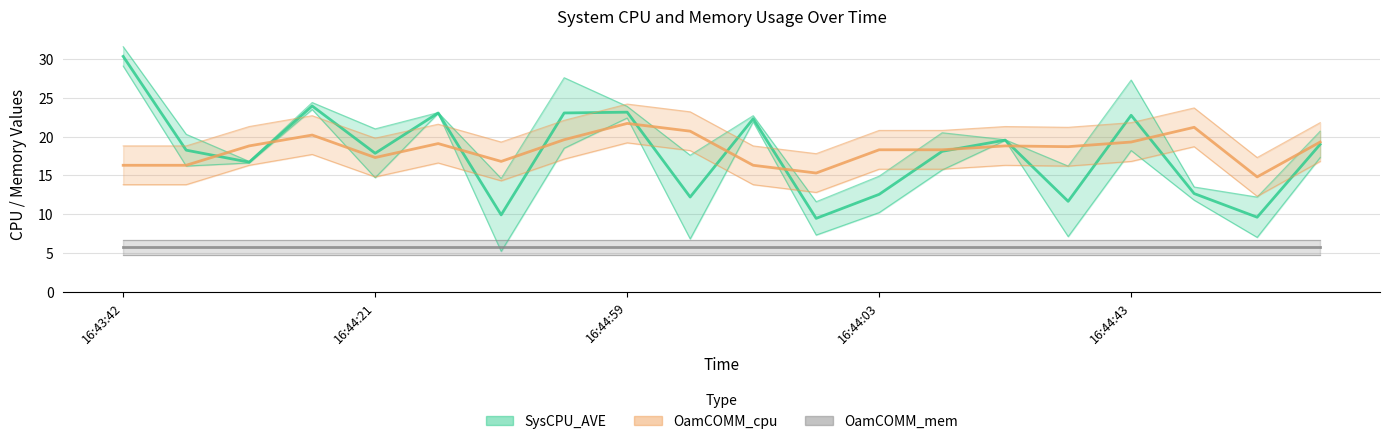

How many categories are shown in the chart?

20